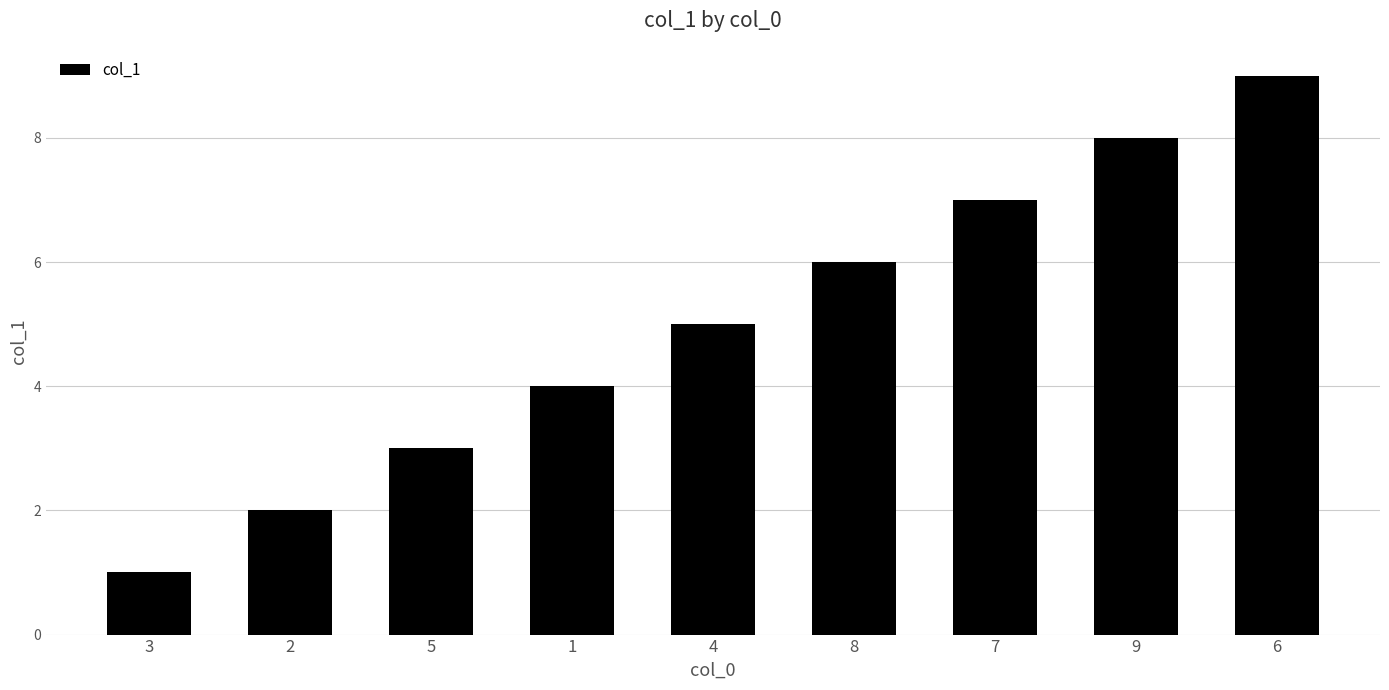

Does the chart contain any negative values?

No